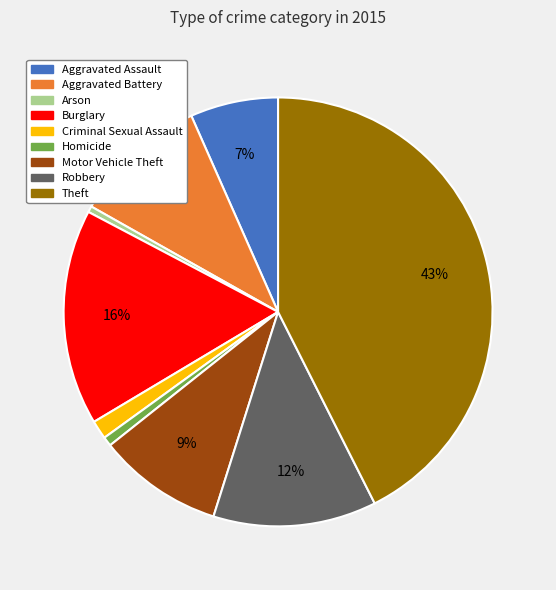

Combined, do Arson and Robbery account for over 50%?

No